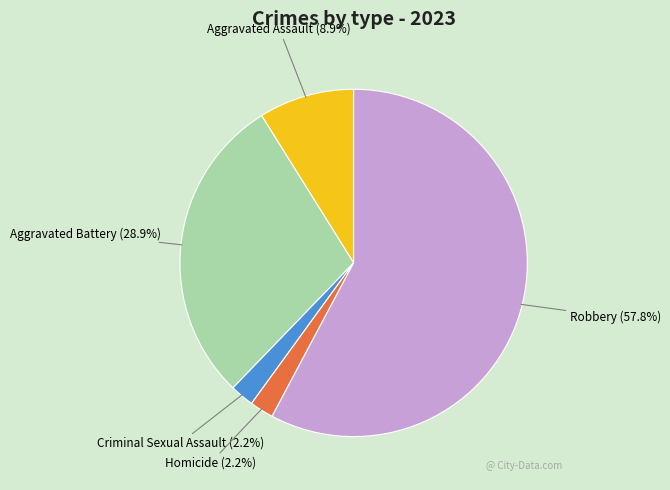

To the nearest percent, what is the average slice percentage?

20%